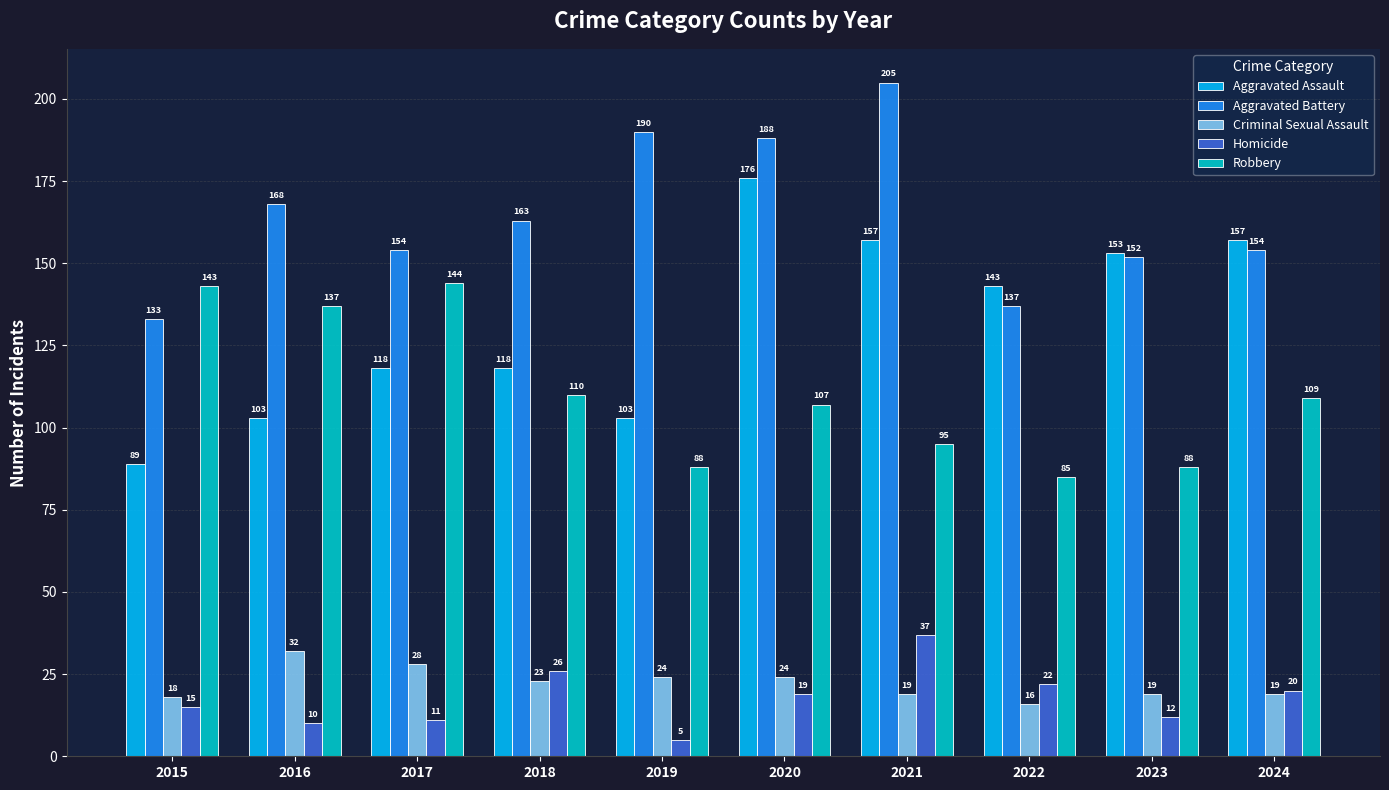

Is it true that Homicide equals 10 at 2016?

True